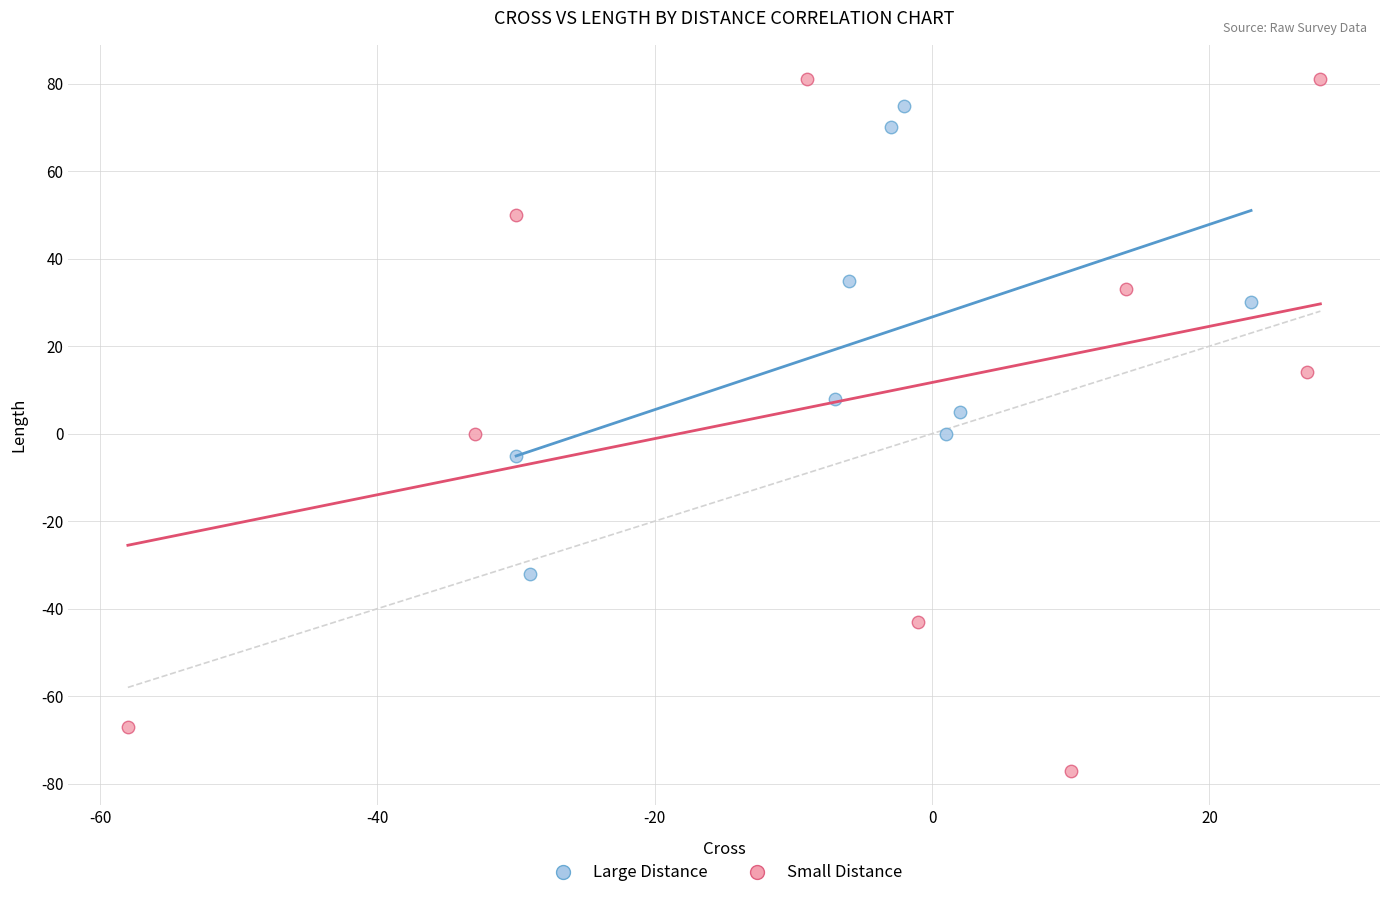

Which series contains the lowest Y value?

Small Distance